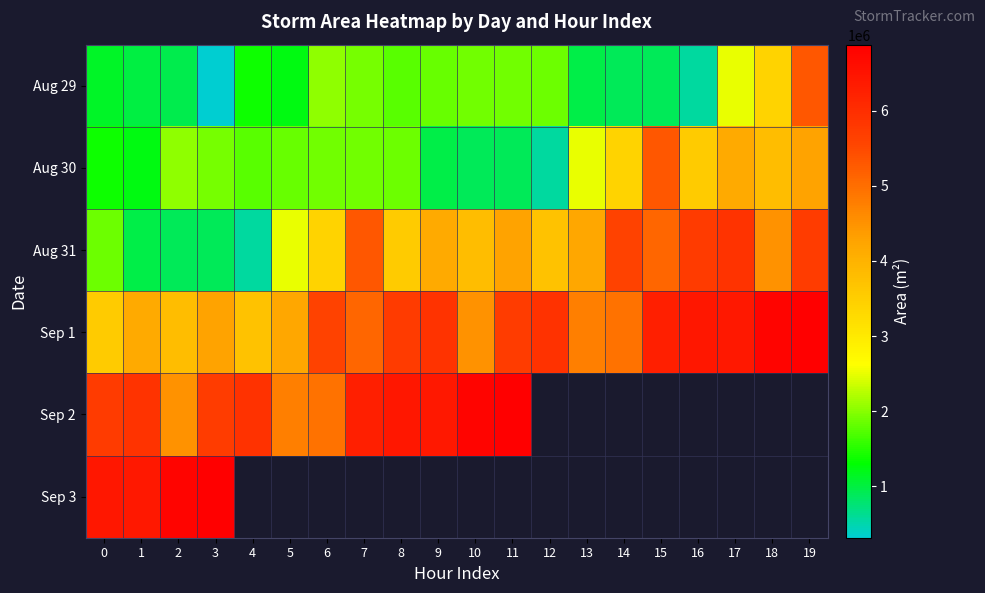

Which category has the lowest value across all series?

3